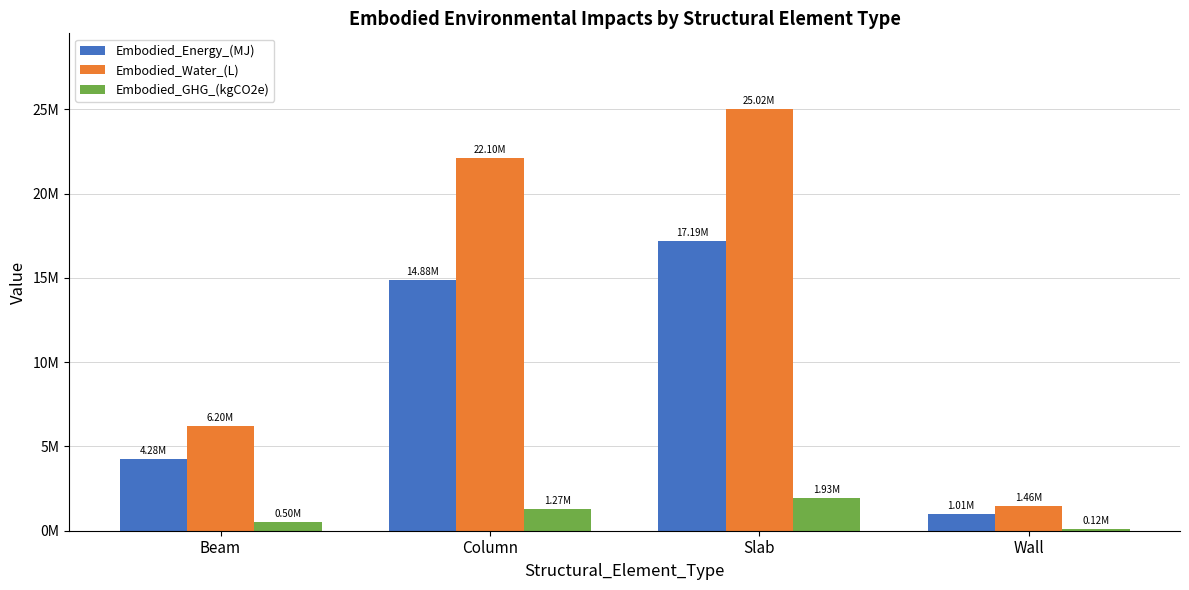

What are all the series names shown in the legend?

Embodied_Energy_(MJ), Embodied_Water_(L), Embodied_GHG_(kgCO2e)